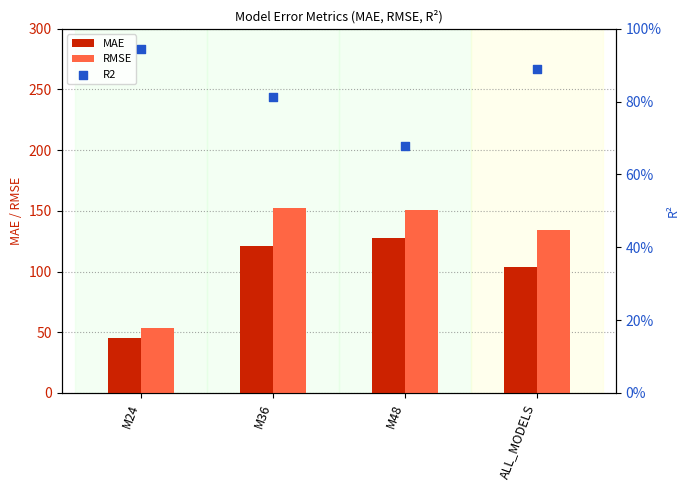

Which series has the largest total across all categories?

RMSE